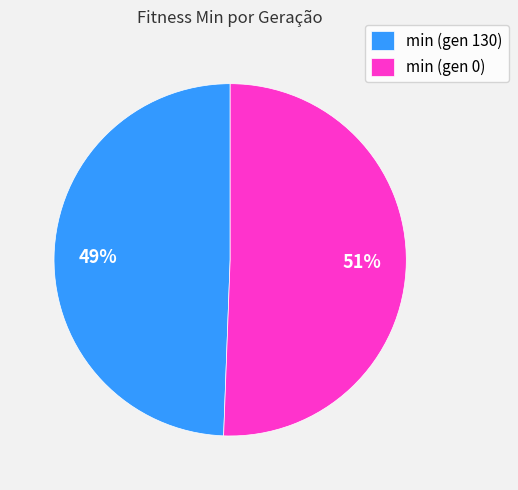

Is it true that min (gen 0) is 51% of the pie?

True